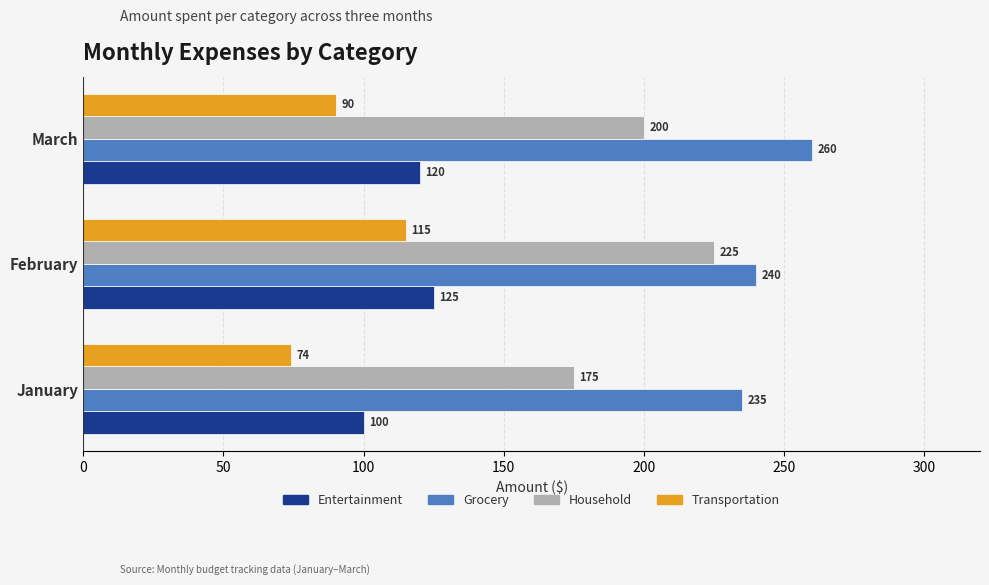

What is the maximum value shown in the chart?

260